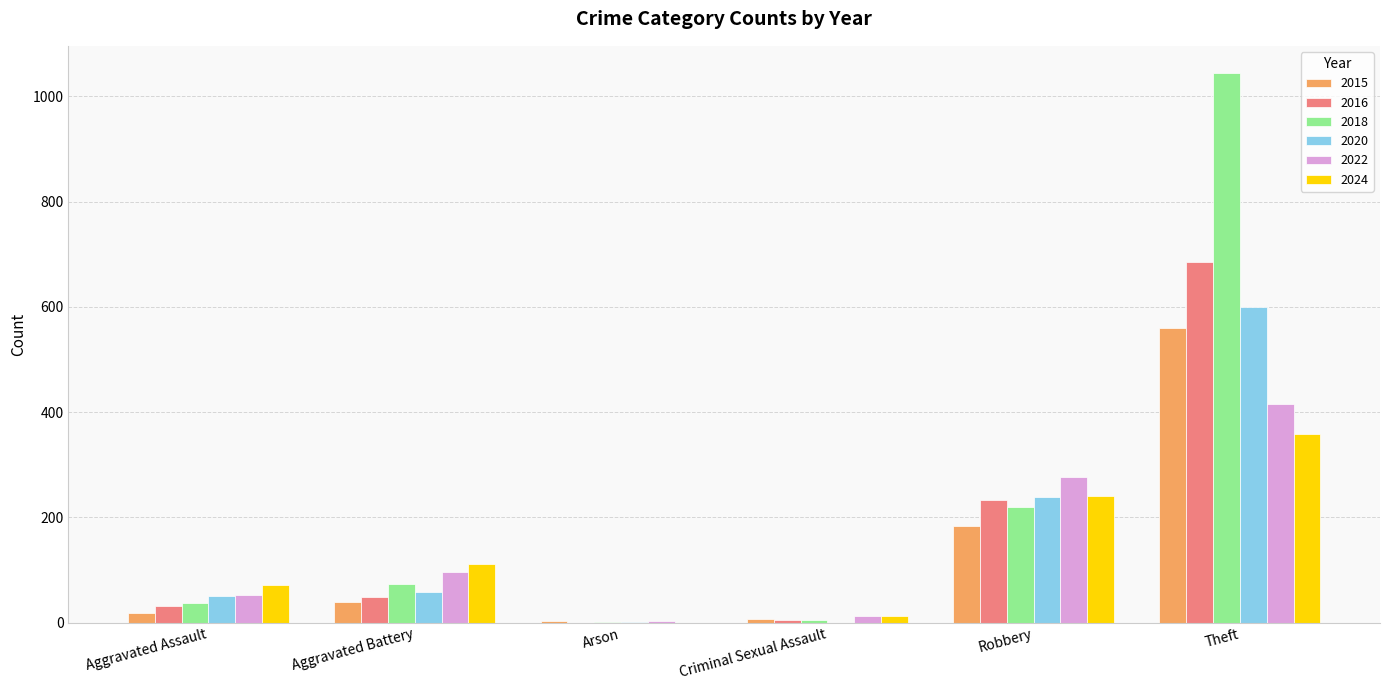

Between Aggravated Battery and Robbery, which series saw the biggest shift?

2016